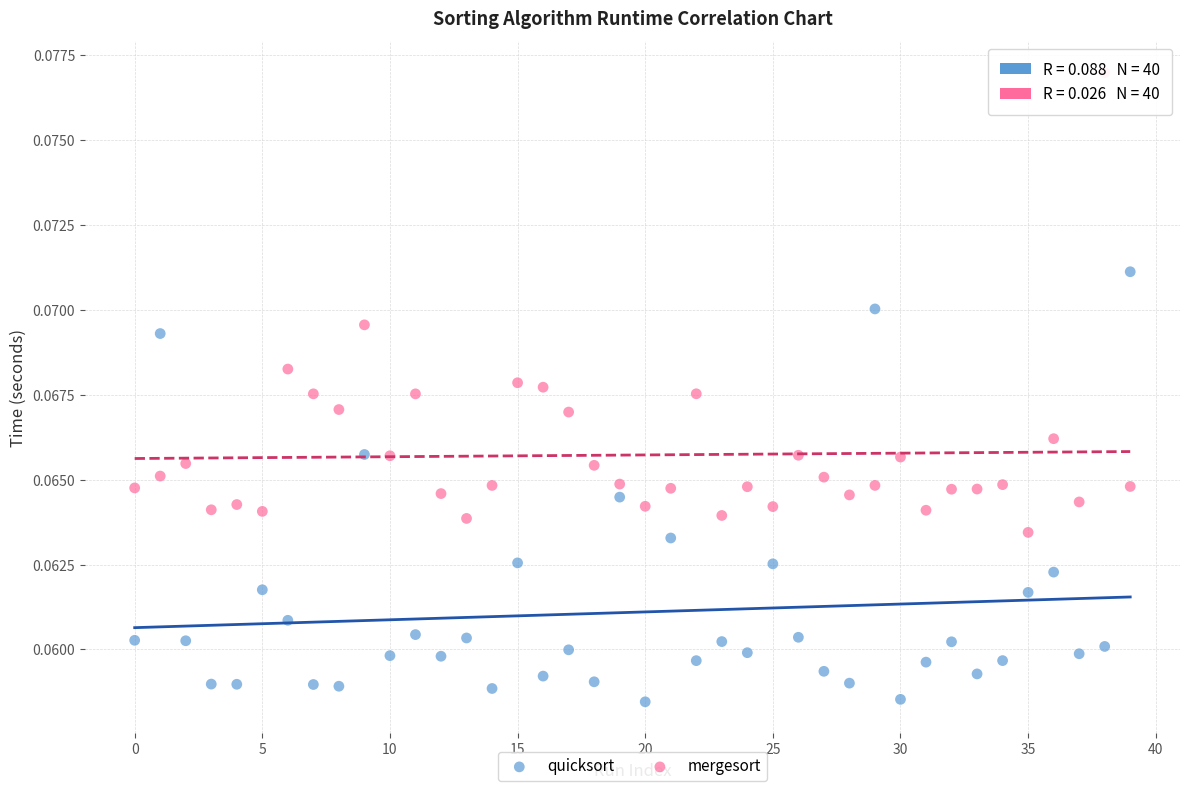

Which series reaches the minimum Y coordinate?

quicksort